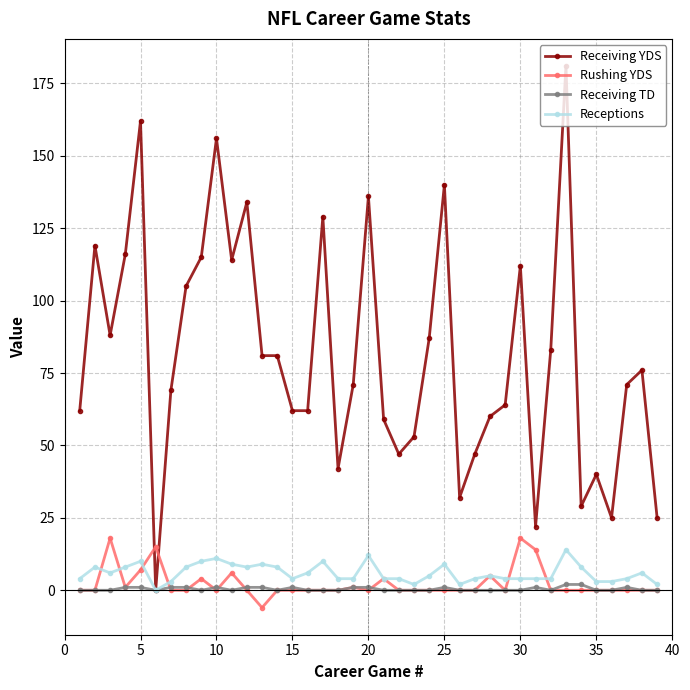

What is the maximum value for Rushing YDS?

18